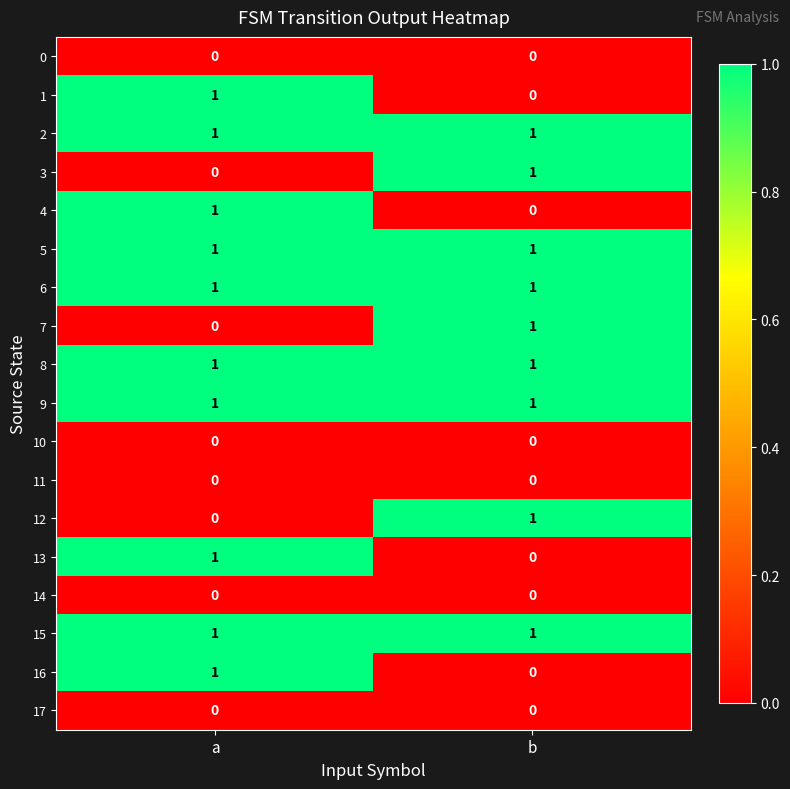

What is the greatest value displayed?

1